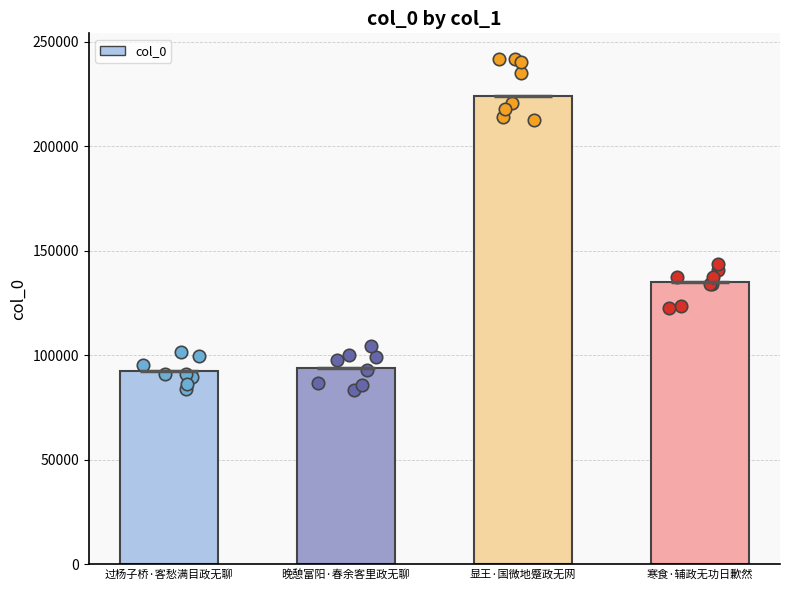

What is the ratio of the value at 晚憩富阳·春余客里政无聊 to the value at 寒食·辅政无功日歉然?

0.7